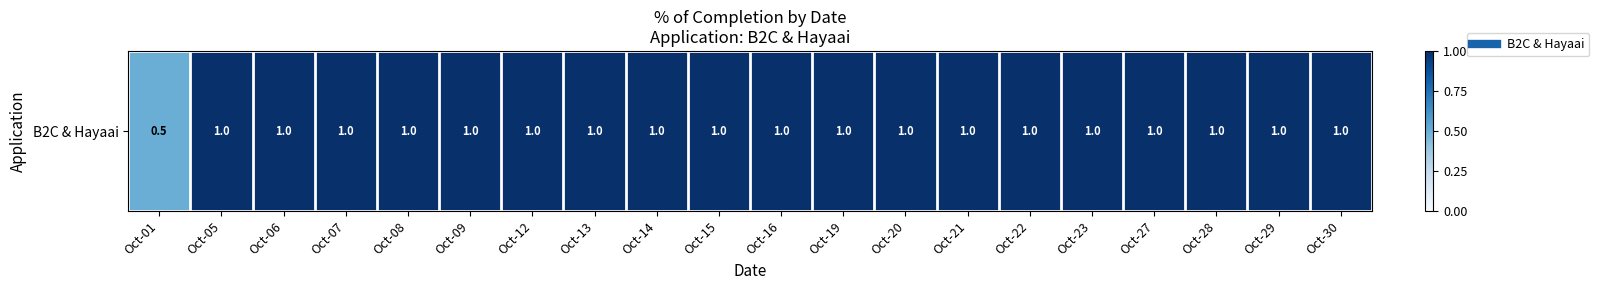

Rank the categories by value from highest to lowest.

Oct-05, Oct-06, Oct-07, Oct-08, Oct-09, Oct-12, Oct-13, Oct-14, Oct-15, Oct-16, Oct-19, Oct-20, Oct-21, Oct-22, Oct-23, Oct-27, Oct-28, Oct-29, Oct-30, Oct-01